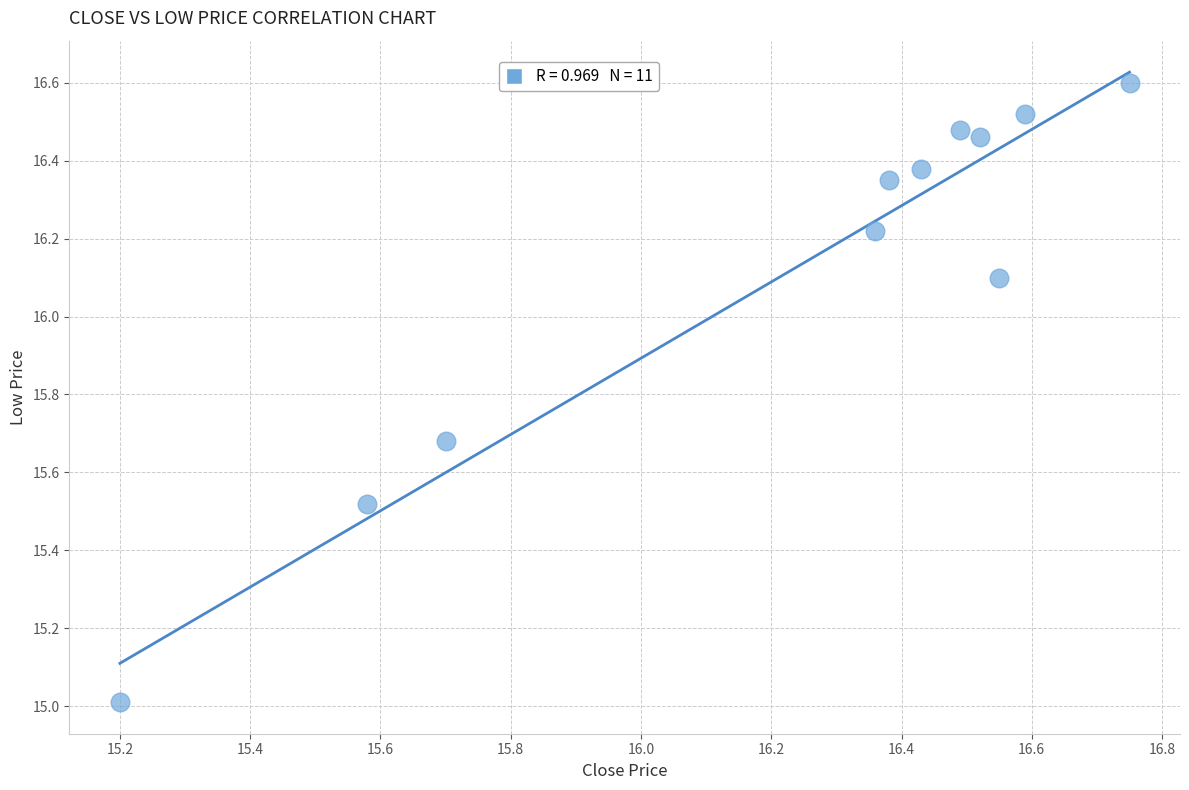

What is the range of X values (max minus min)?

1.6